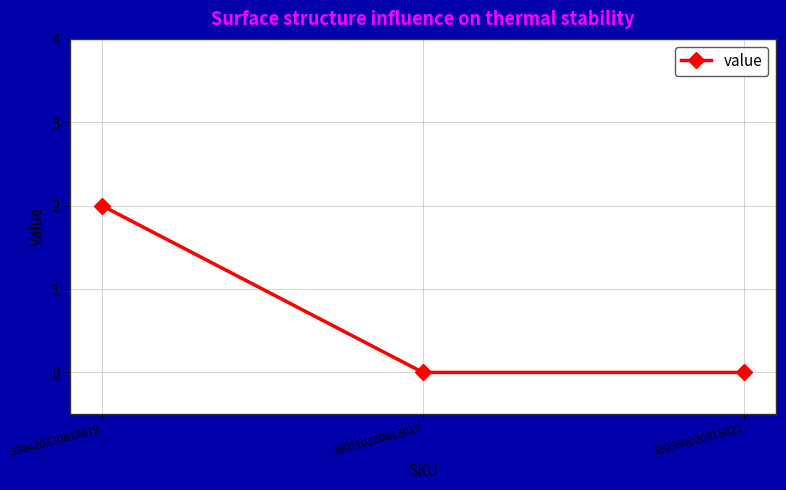

Which has a higher value, 330510230813019 or 330420320814819?

330420320814819